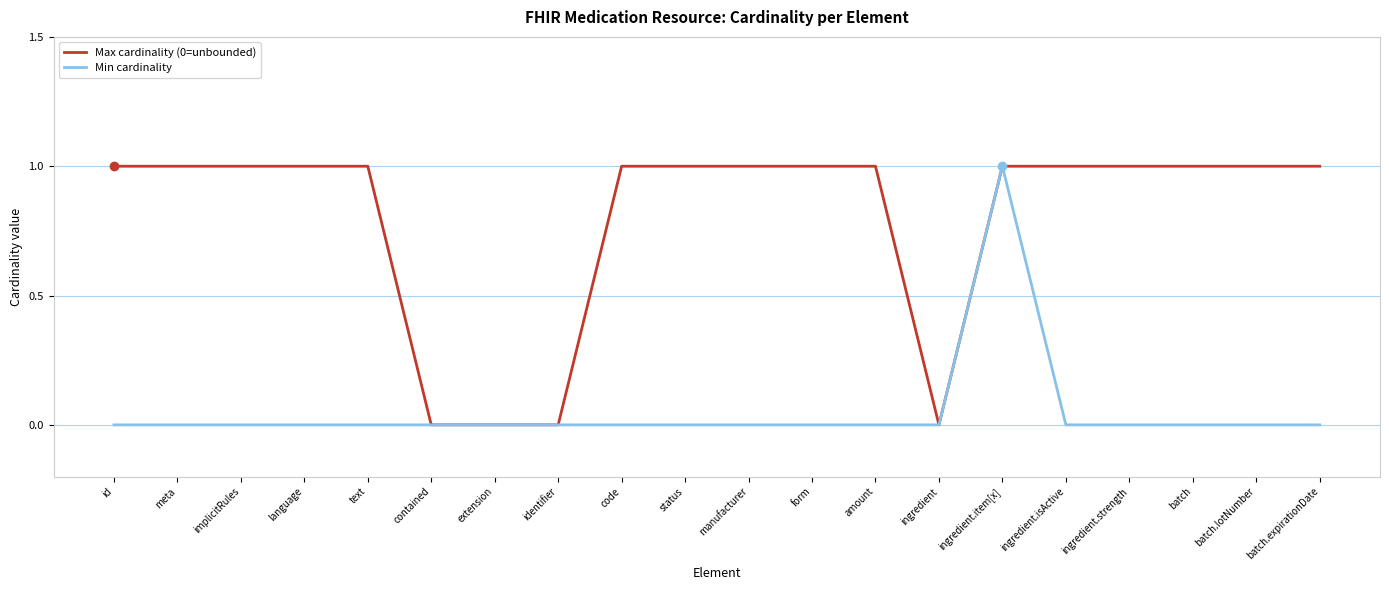

True or false: Max cardinality (0=unbounded) has a value of 1 at form.

True